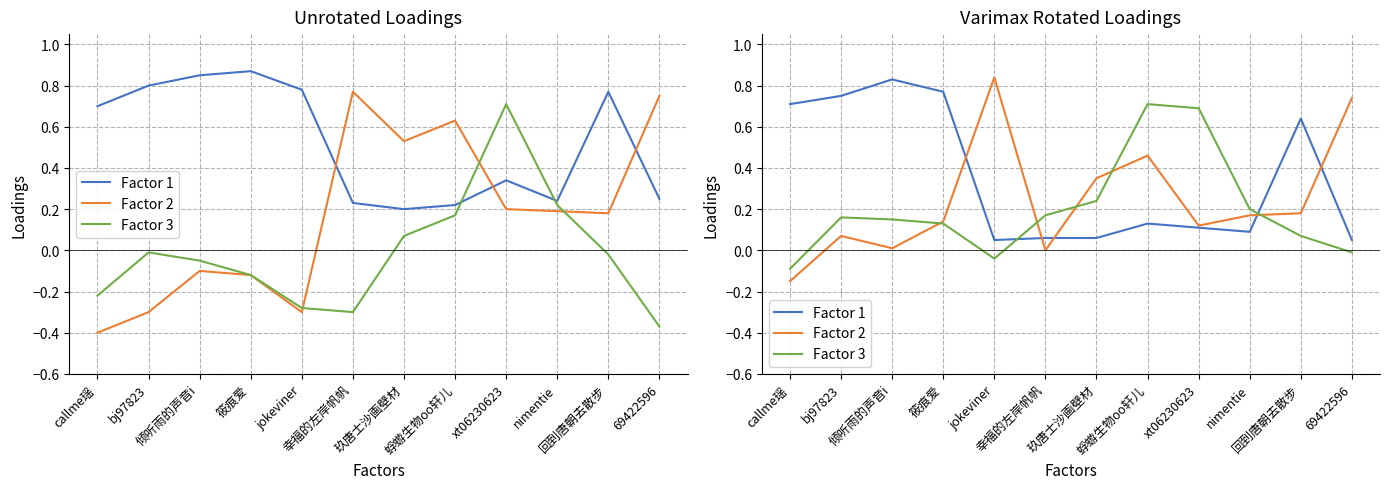

What is the highest value of the Factor 1 series?

0.8